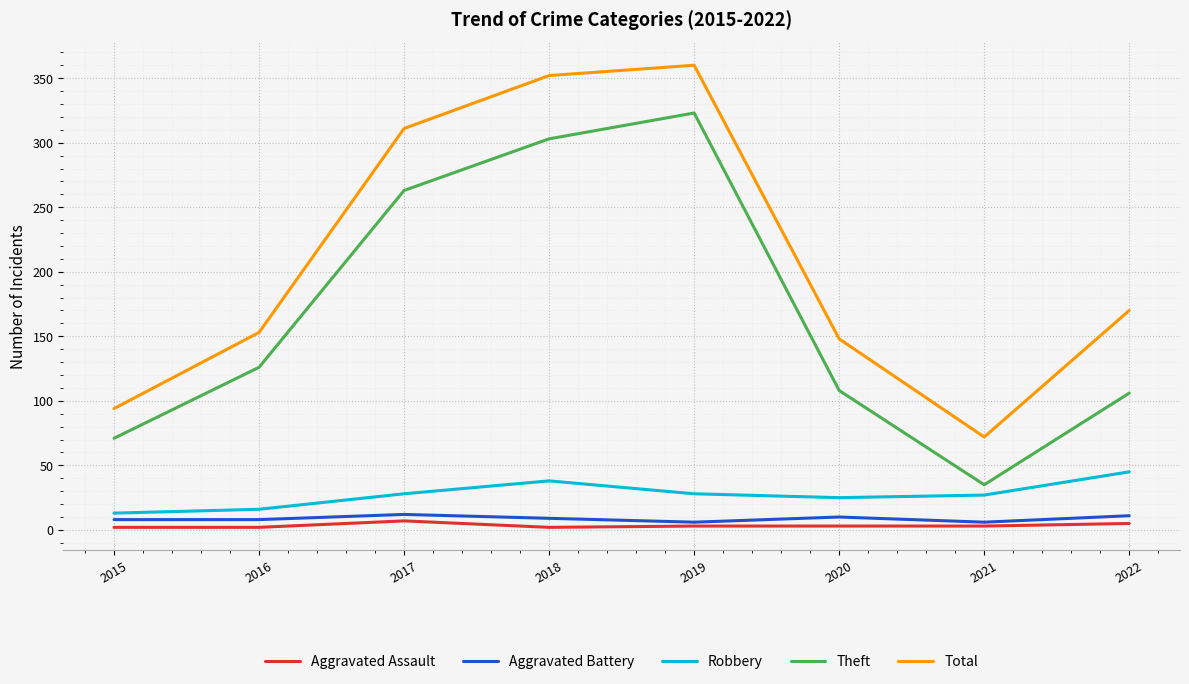

At which category is the sum across all series the highest?

2019